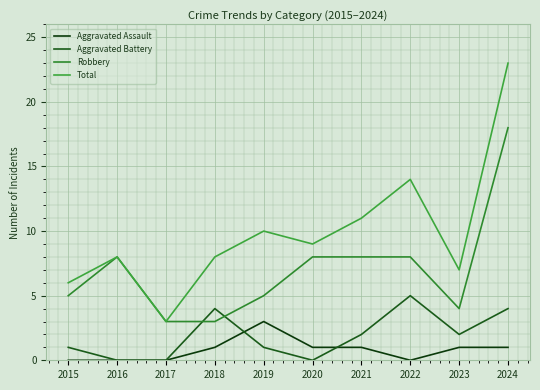

At which label does Aggravated Assault reach its minimum?

2015